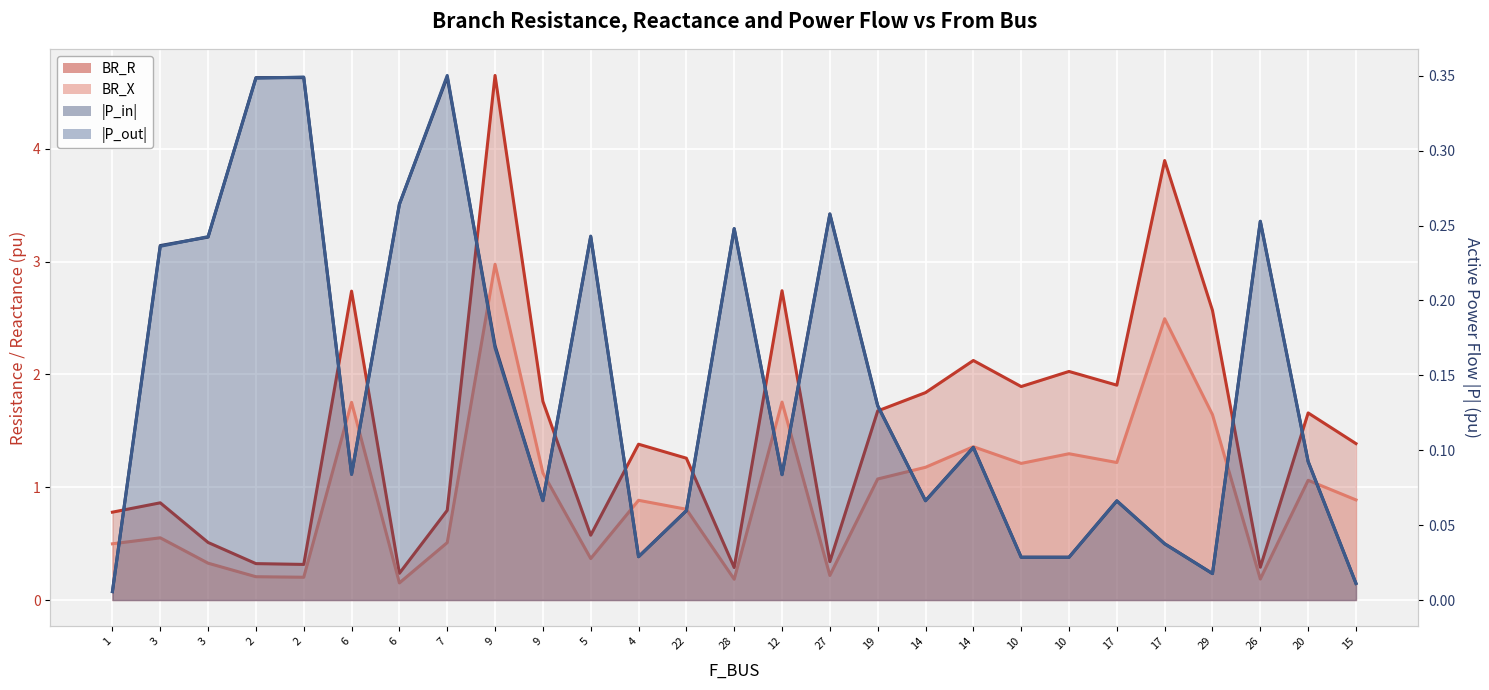

The BR_R series shows 0.8 at 4. True or false?

False